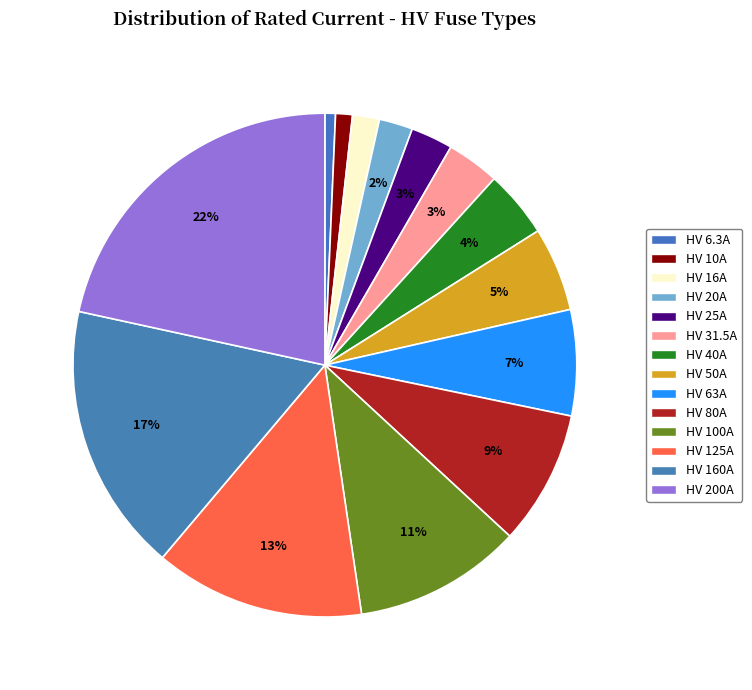

Does any single category account for the majority?

No